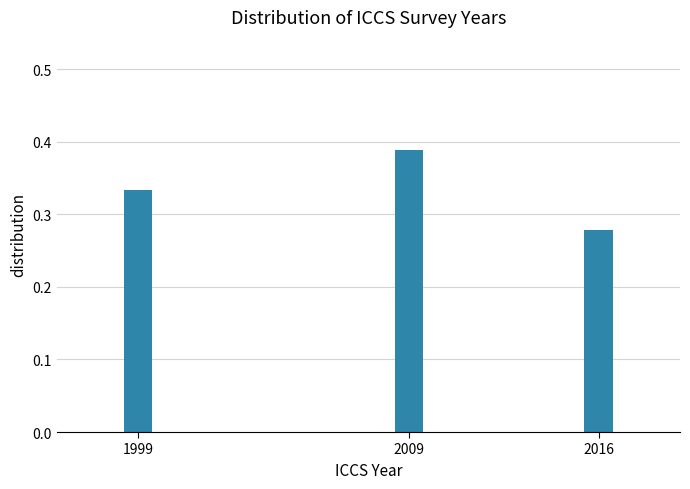

Count the values in the range 0 to 1.

3